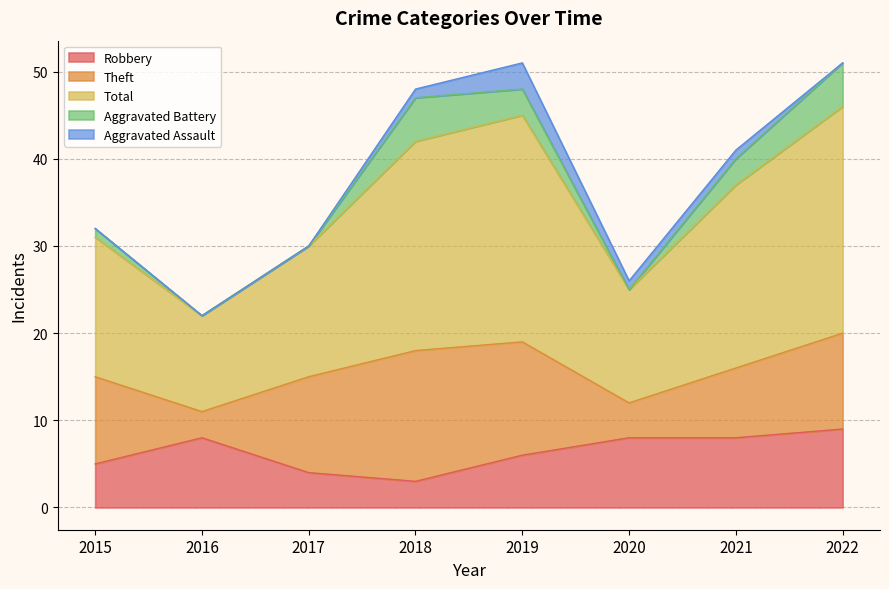

How many lines are shown in the chart?

5